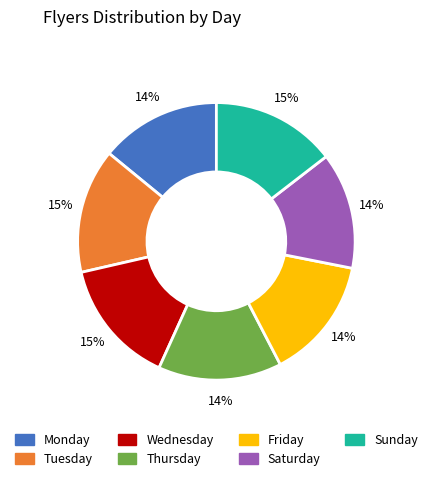

Does Wednesday represent more than half of the total?

No